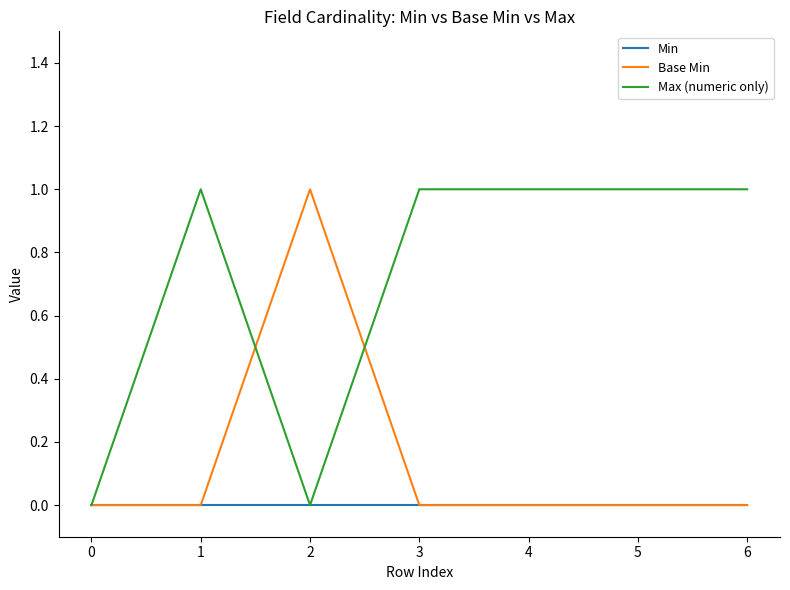

List the series in order of their overall mean, highest first.

Max (numeric only), Base Min, Min